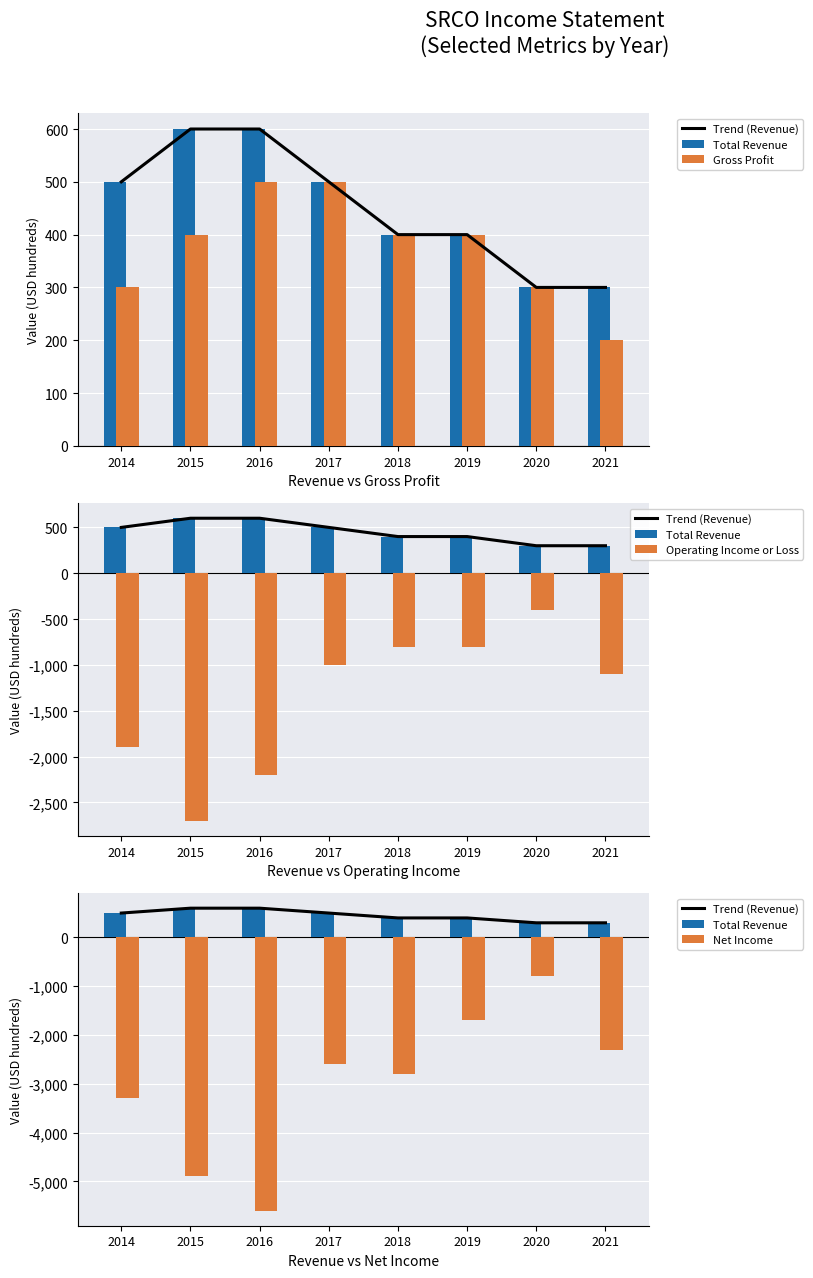

Reading right to left, extract all data points from this chart.

Trend (Revenue): 300	300	400	400	500	600	600	500
Total Revenue: 300	300	400	400	500	600	600	500
Gross Profit: 200	300	400	400	500	500	400	300
Operating Income or Loss: -1100	-400	-800	-800	-1000	-2200	-2700	-1900
Net Income: -2300	-800	-1700	-2800	-2600	-5600	-4900	-3300